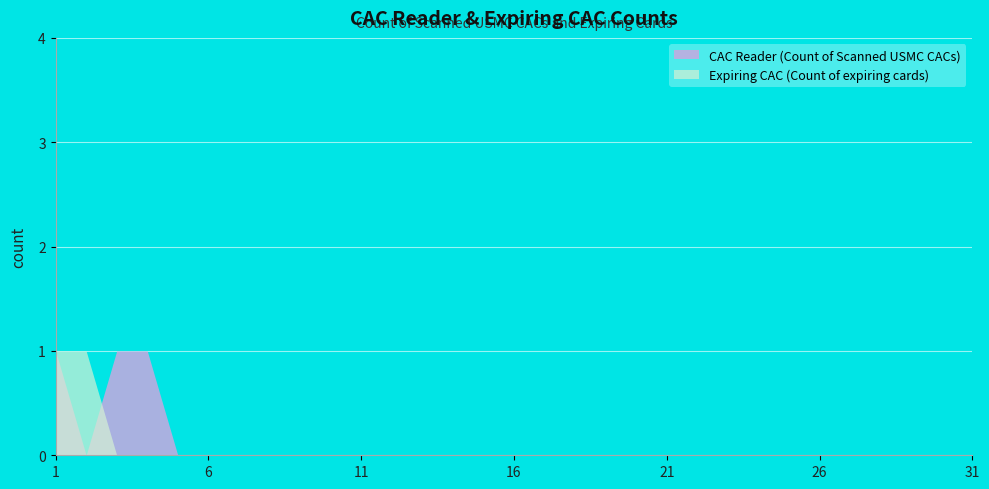

Between 3 and 6, which series saw the biggest shift?

CAC Reader (Count of Scanned USMC CACs)